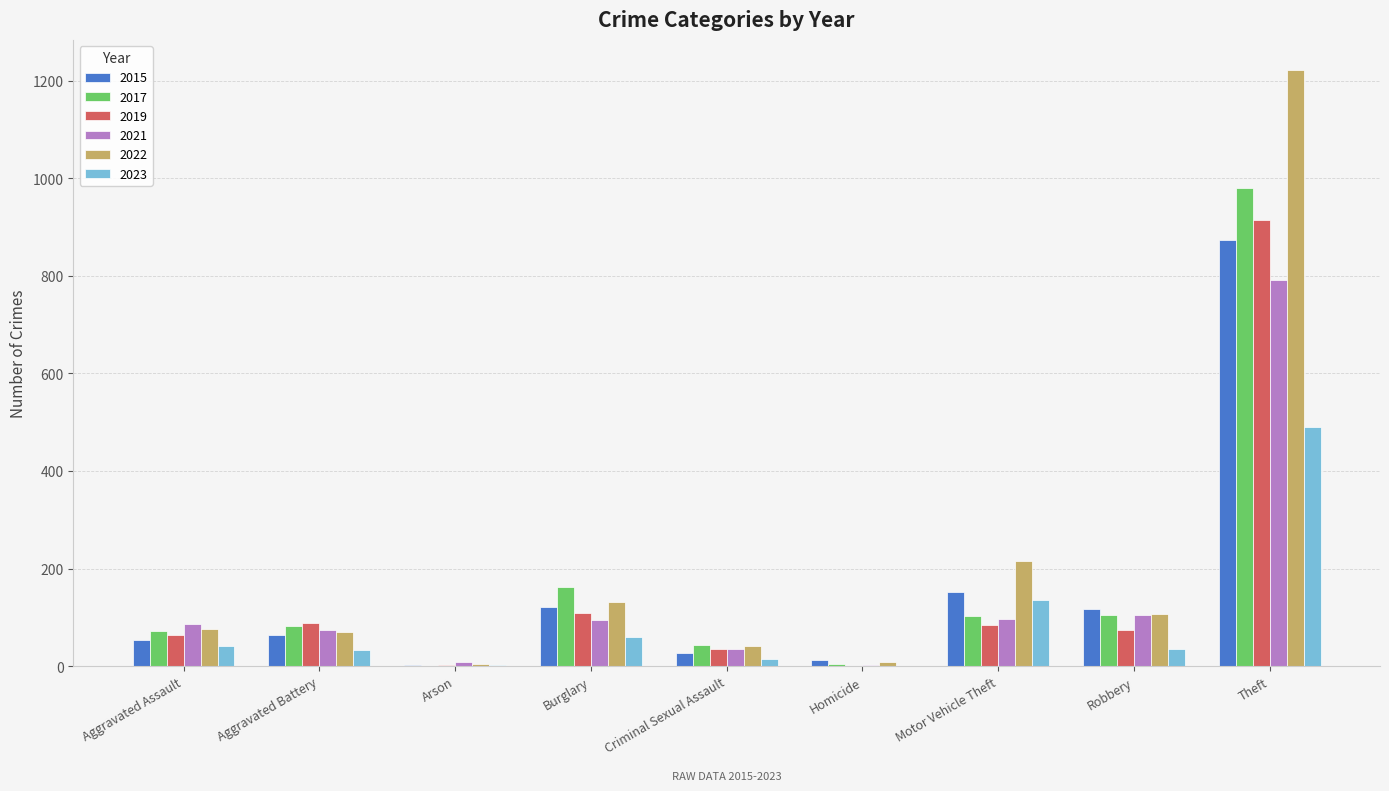

What is the total value across all series at Criminal Sexual Assault?

199